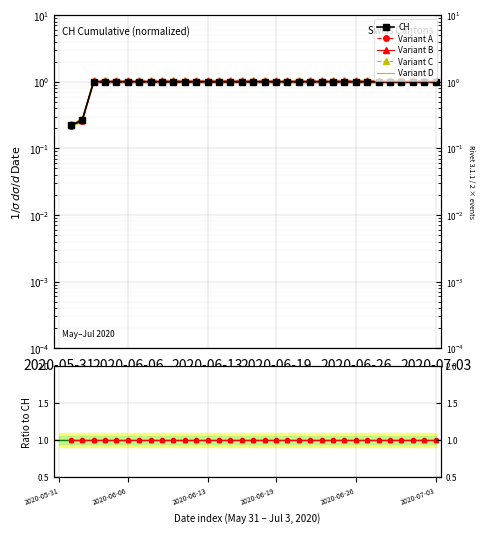

What are all the series names shown in the legend?

CH, Variant A, Variant B, Variant C, Variant D